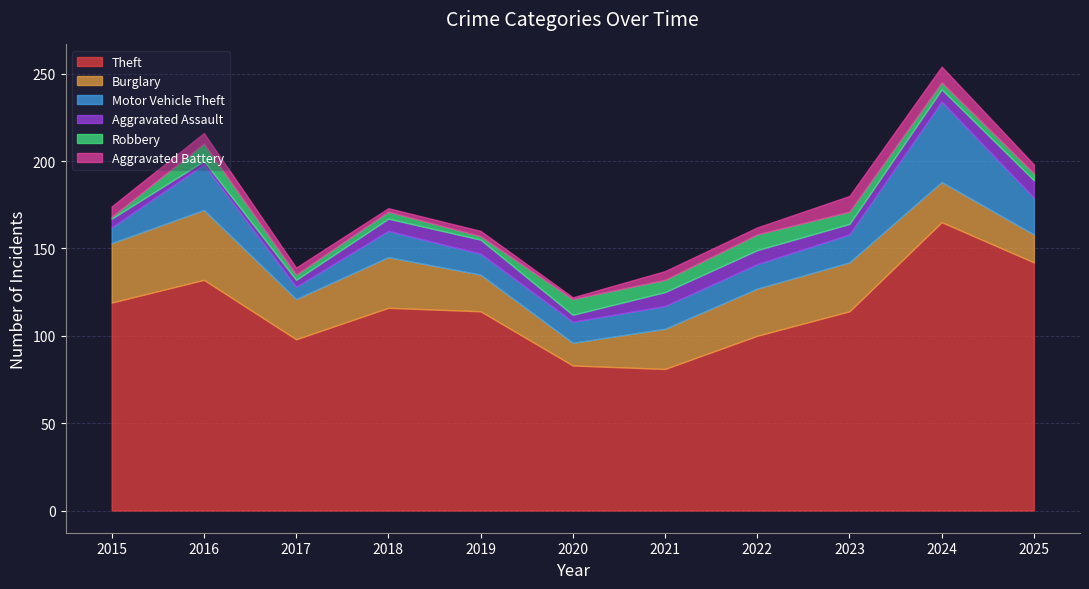

What is the total value across all series at 2016?

216